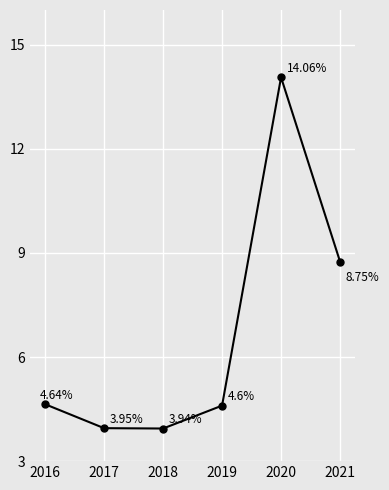

List the labels in order of value, largest first.

2020, 2021, 2016, 2019, 2017, 2018